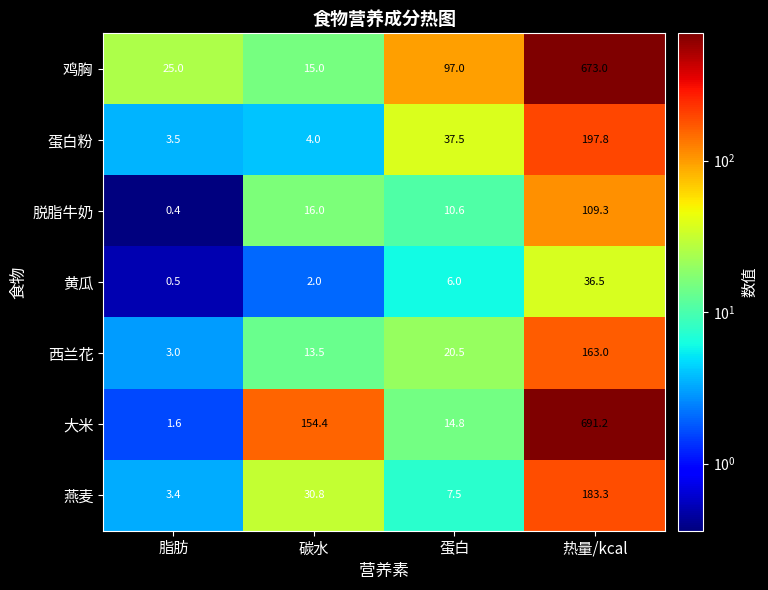

What is the sum of the 蛋白粉 values at 脂肪 and 热量/kcal?

201.3